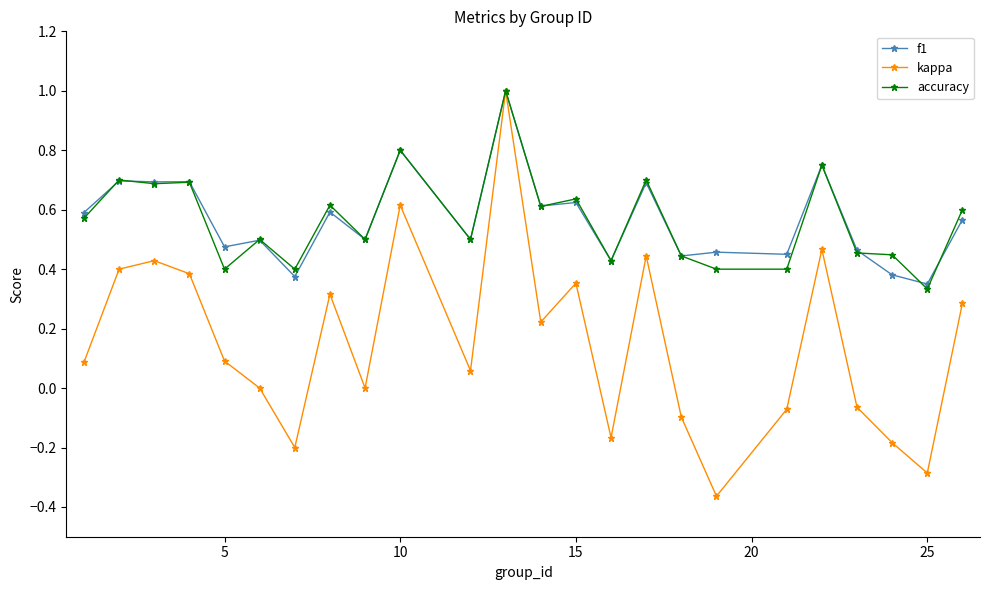

What is the greatest value displayed?

1.0